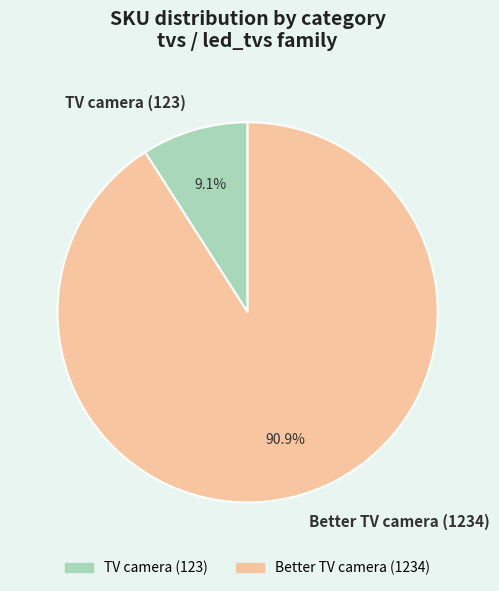

To the nearest percent, what is the difference between the largest and smallest slice percentages?

82%